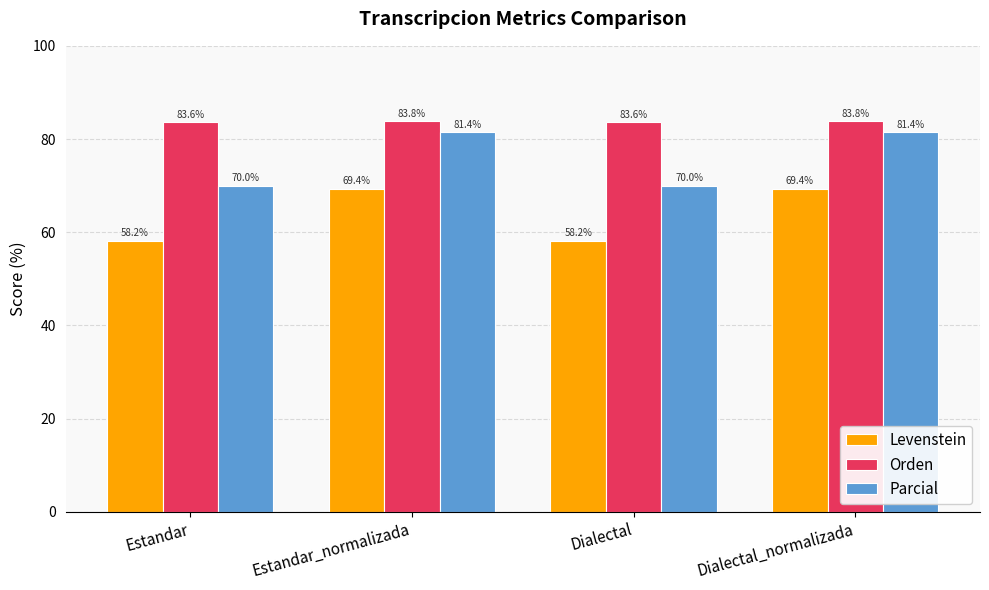

Is it true that Levenstein equals 58.2 at Dialectal?

True